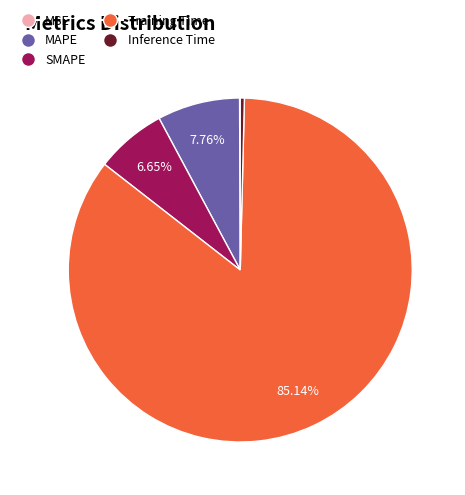

Between MAPE and Inference Time, which is larger?

MAPE